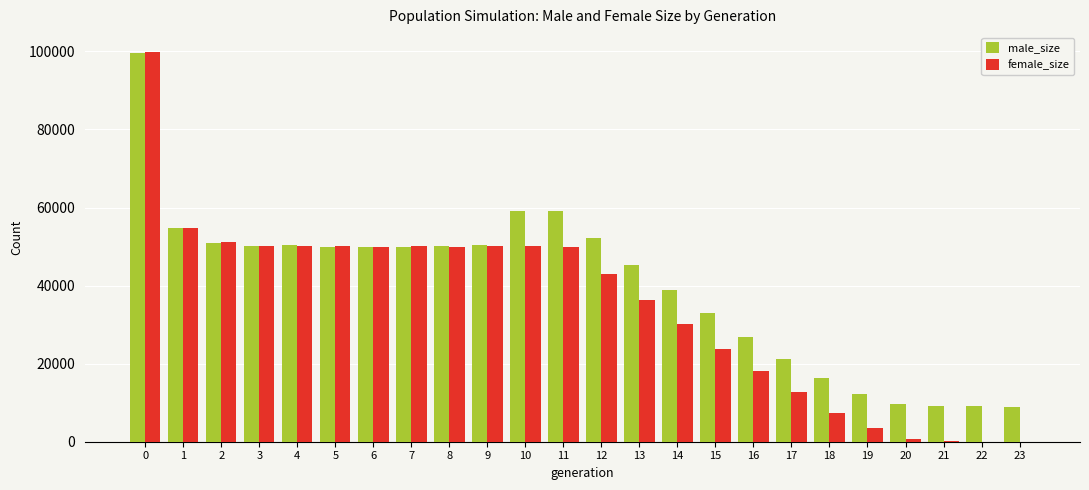

Does the chart contain stacked bars?

No